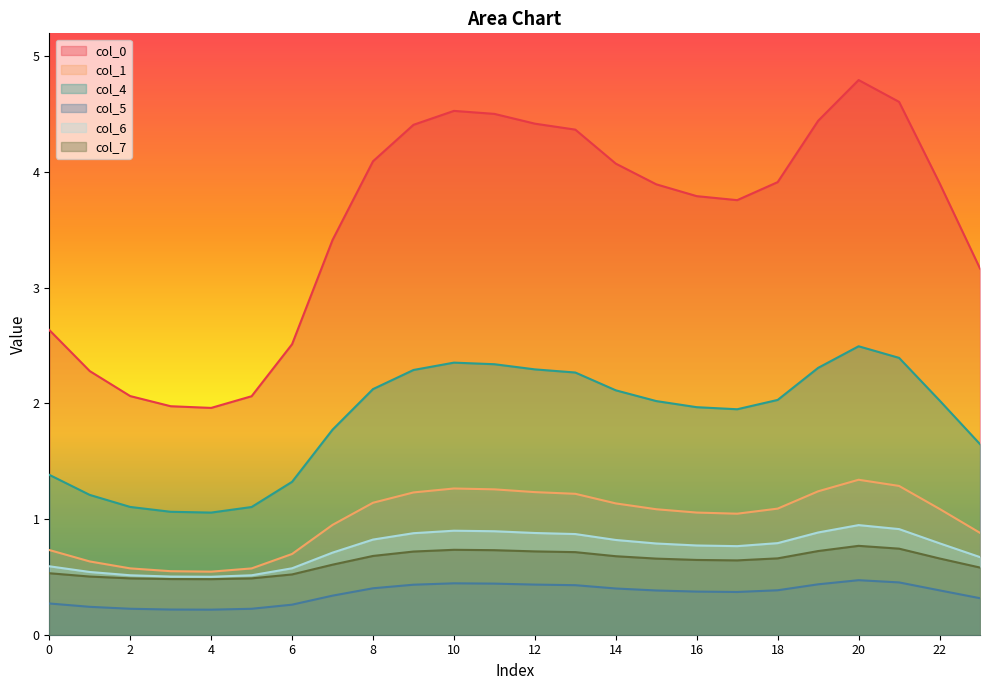

Reading left to right, extract all data points from this chart.

0: 0=2.6	1=2.3	2=2.1	3=2.0	4=2.0	5=2.1	6=2.5	7=3.4	8=4.1	9=4.4	10=4.5	11=4.5	12=4.4	13=4.4	14=4.1	15=3.9	16=3.8	17=3.8	18=3.9	19=4.4	20=4.8	21=4.6	22=3.9	23=3.2
1: 0=0.7	1=0.6	2=0.6	3=0.5	4=0.5	5=0.6	6=0.7	7=0.9	8=1.1	9=1.2	10=1.3	11=1.3	12=1.2	13=1.2	14=1.1	15=1.1	16=1.1	17=1.0	18=1.1	19=1.2	20=1.3	21=1.3	22=1.1	23=0.9
4: 0=1.4	1=1.2	2=1.1	3=1.1	4=1.1	5=1.1	6=1.3	7=1.8	8=2.1	9=2.3	10=2.4	11=2.3	12=2.3	13=2.3	14=2.1	15=2.0	16=2.0	17=1.9	18=2.0	19=2.3	20=2.5	21=2.4	22=2.0	23=1.6
5: 0=0.3	1=0.2	2=0.2	3=0.2	4=0.2	5=0.2	6=0.3	7=0.3	8=0.4	9=0.4	10=0.4	11=0.4	12=0.4	13=0.4	14=0.4	15=0.4	16=0.4	17=0.4	18=0.4	19=0.4	20=0.5	21=0.5	22=0.4	23=0.3
6: 0=0.6	1=0.5	2=0.5	3=0.5	4=0.5	5=0.5	6=0.6	7=0.7	8=0.8	9=0.9	10=0.9	11=0.9	12=0.9	13=0.9	14=0.8	15=0.8	16=0.8	17=0.8	18=0.8	19=0.9	20=0.9	21=0.9	22=0.8	23=0.7
7: 0=0.5	1=0.5	2=0.5	3=0.5	4=0.5	5=0.5	6=0.5	7=0.6	8=0.7	9=0.7	10=0.7	11=0.7	12=0.7	13=0.7	14=0.7	15=0.7	16=0.6	17=0.6	18=0.7	19=0.7	20=0.8	21=0.7	22=0.7	23=0.6